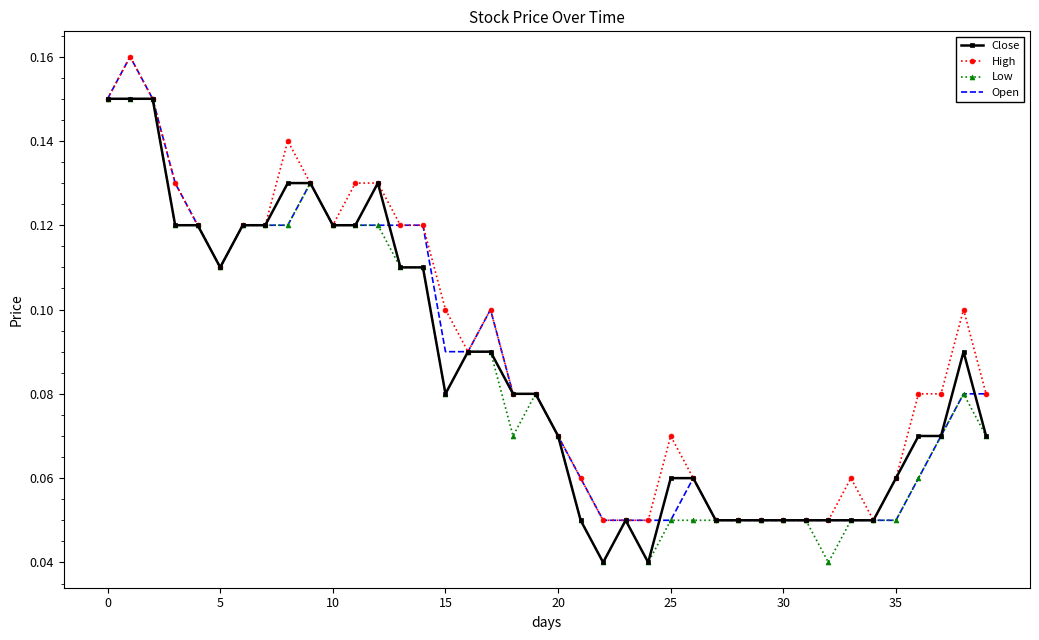

What are all the series names shown in the legend?

Close, High, Low, Open